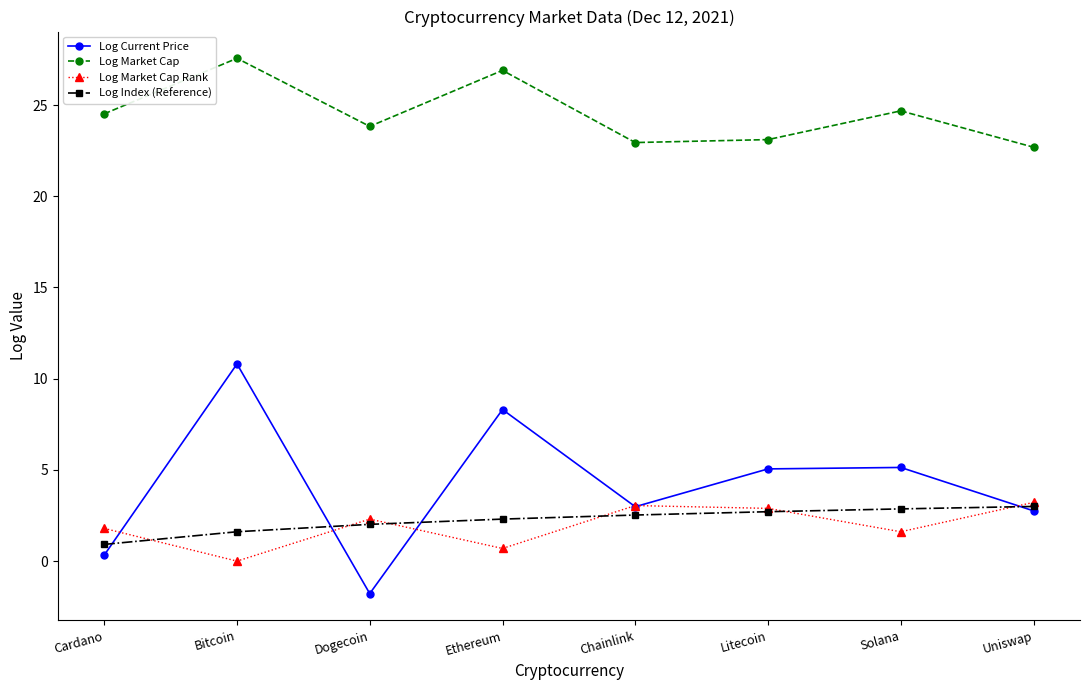

Is the value of Log Current Price at Solana greater than the value of Log Market Cap Rank at Solana?

Yes